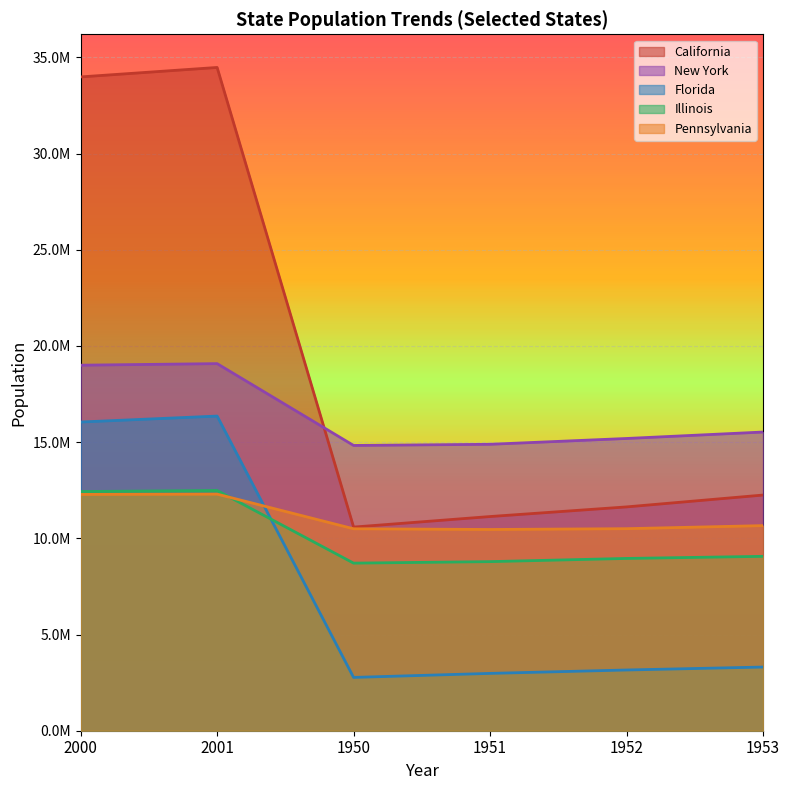

At which label does Texas reach its peak?

2001